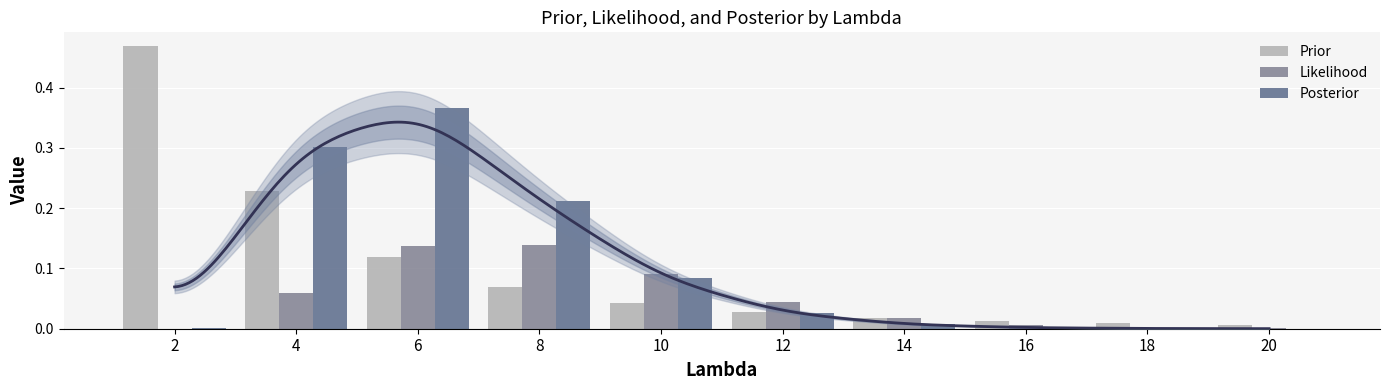

What is the difference between the Posterior values at 16 and 4?

0.3